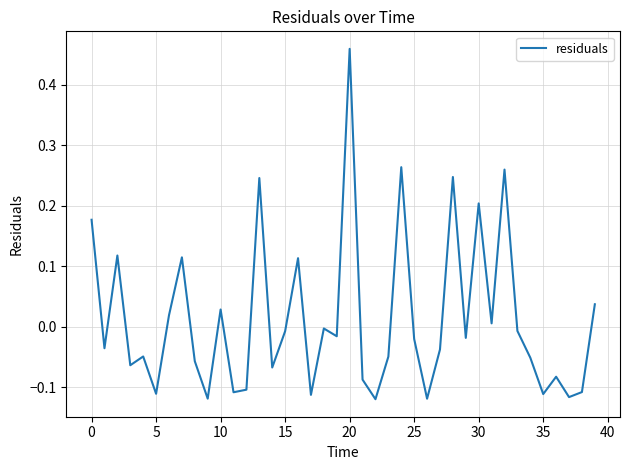

How many categories are shown in the chart?

40